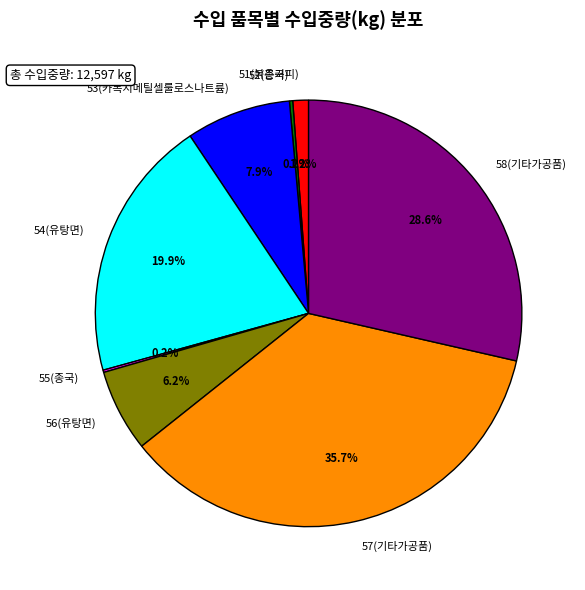

Combined, do 53(카복시메틸셀룰로스나트륨) and 56(유탕면) account for over 50%?

No